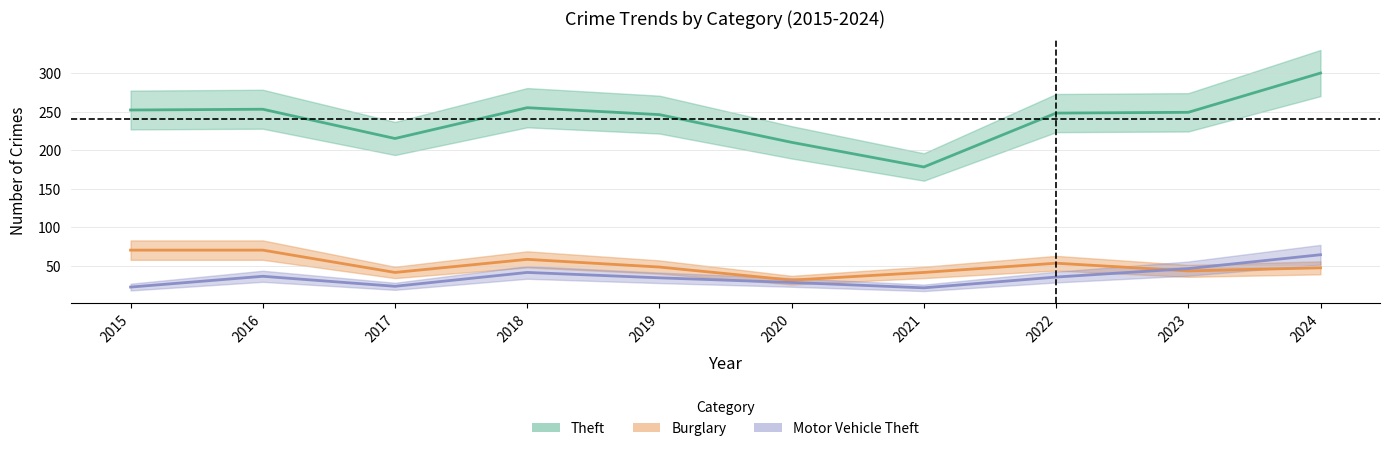

Reading left to right, list all the values displayed in this chart.

Theft: 2015=252	2016=253	2017=215	2018=255	2019=246	2020=210	2021=178	2022=248	2023=249	2024=300
Burglary: 2015=70	2016=70	2017=41	2018=58	2019=48	2020=31	2021=41	2022=53	2023=43	2024=47
Motor Vehicle Theft: 2015=22	2016=36	2017=23	2018=41	2019=34	2020=28	2021=21	2022=35	2023=46	2024=64